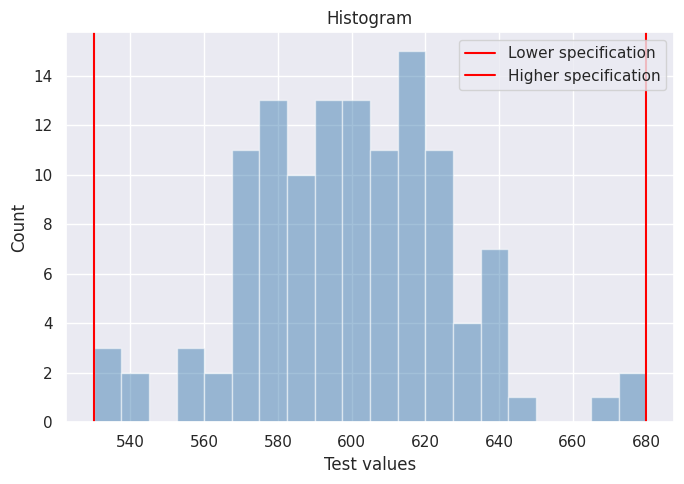

Read against the x-axis, roughly where is the centre of the tallest bar?

616